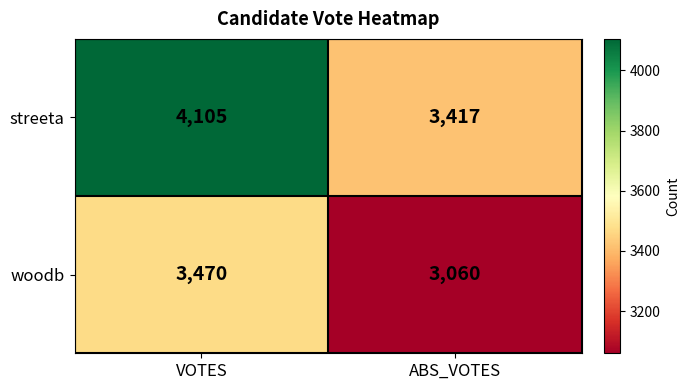

Which series has the widest spread of values?

streeta